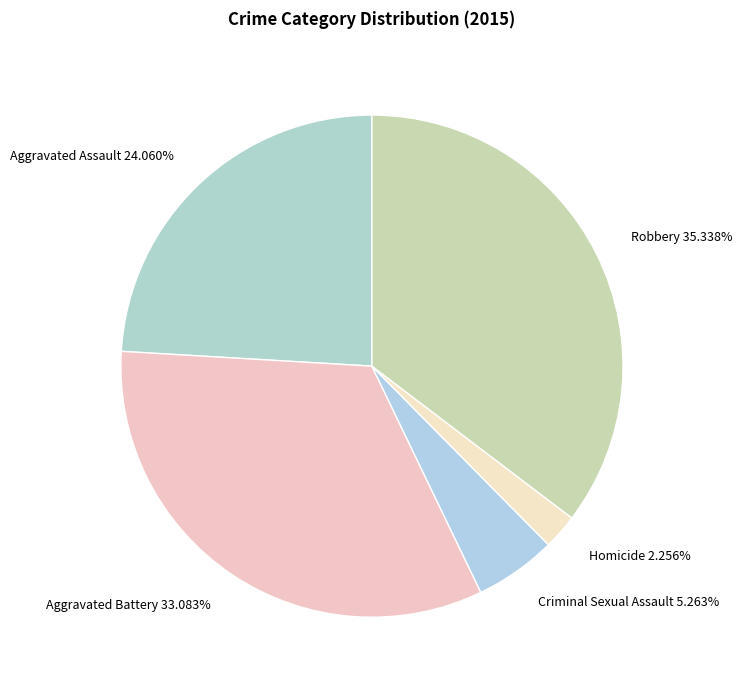

What percentage is the Criminal Sexual Assault slice, to the nearest percent?

5%